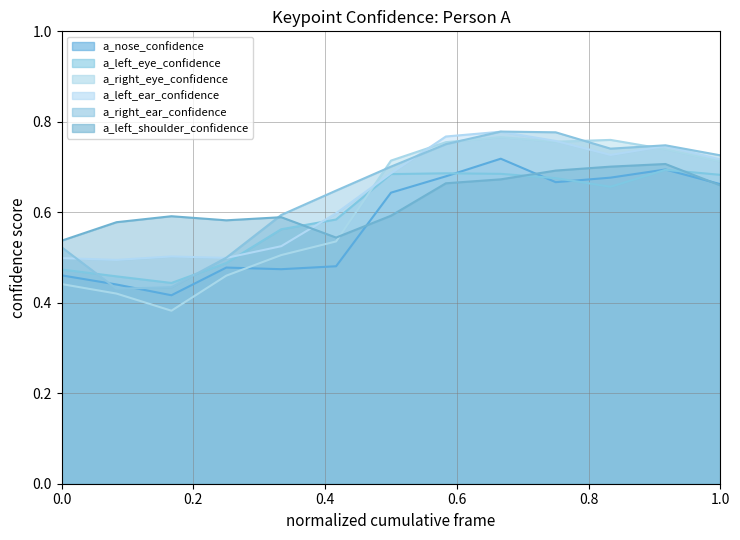

Is the value of a_left_eye_confidence at 7 greater than the value of a_right_eye_confidence at 3?

Yes